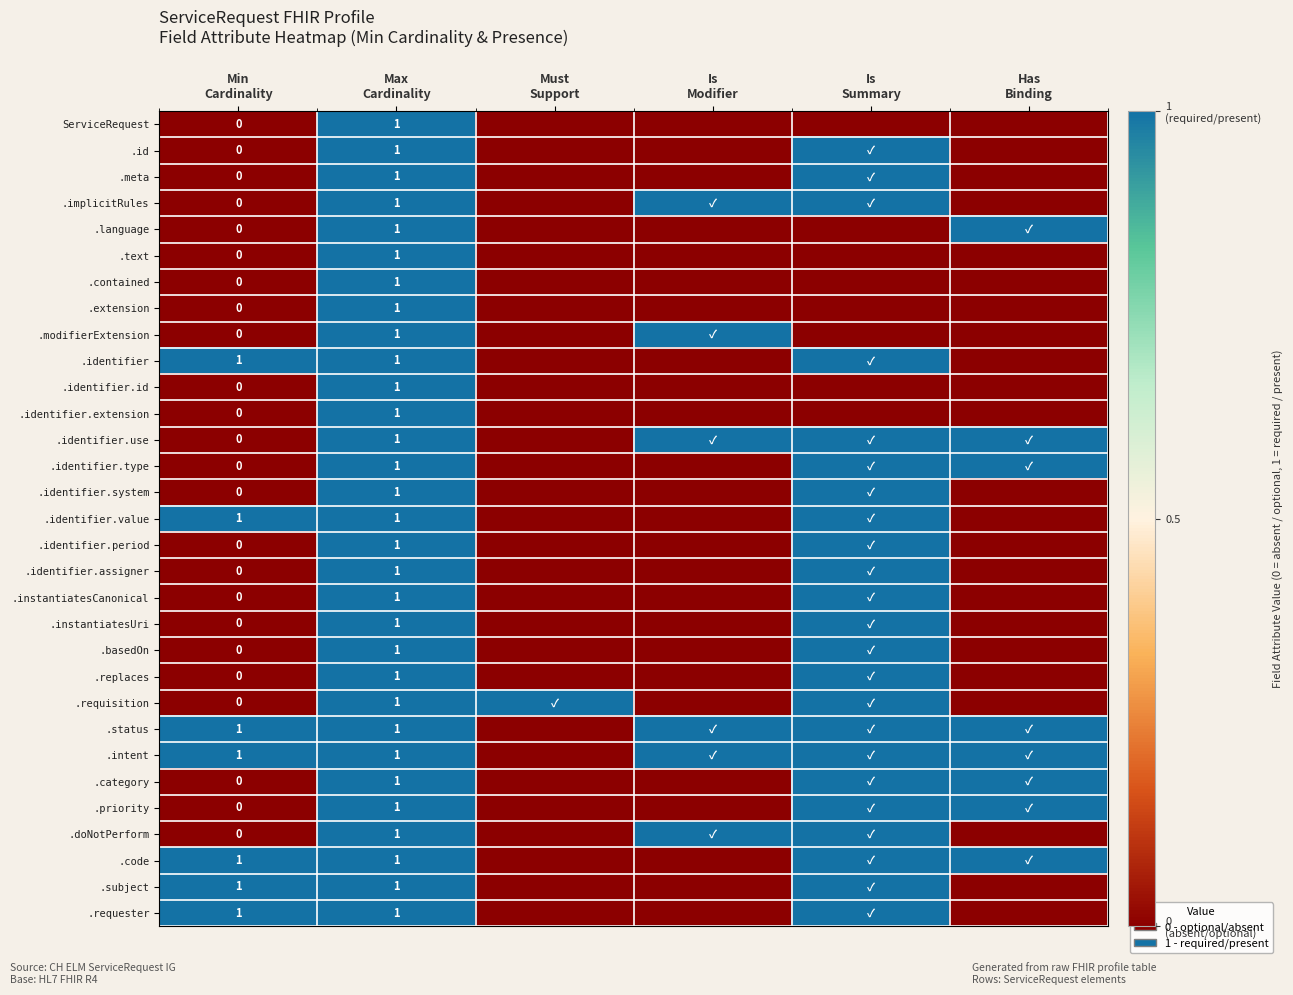

What is the maximum value shown in the chart?

1